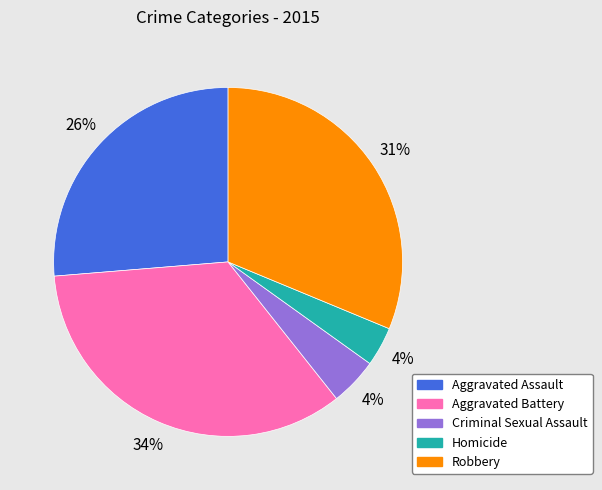

Between Robbery and Aggravated Battery, which is larger?

Aggravated Battery